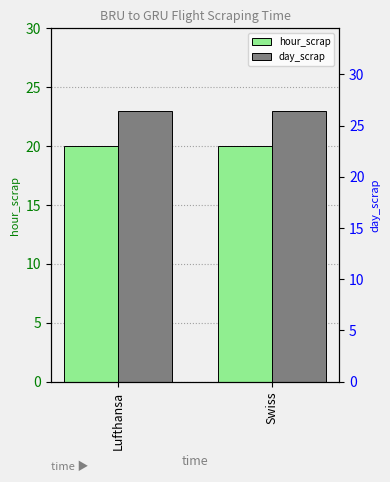

What is the label of the 2nd bar from the left?

Swiss